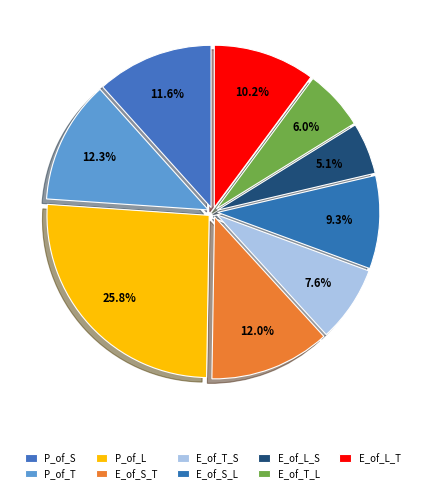

Between E_of_T_S and P_of_L, which is larger?

P_of_L